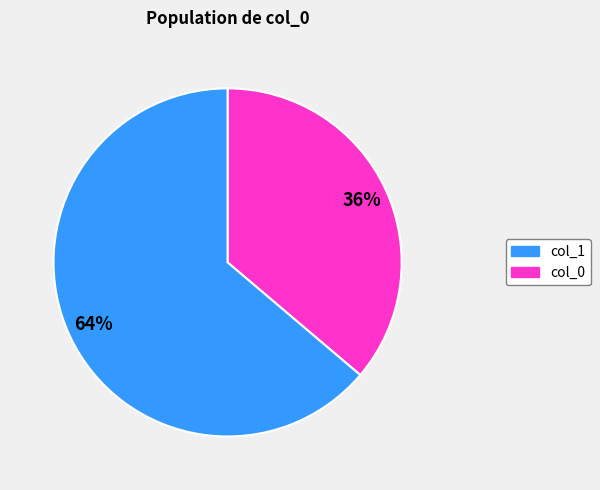

To the nearest percent, what is the difference between the largest and smallest slice percentages?

28%